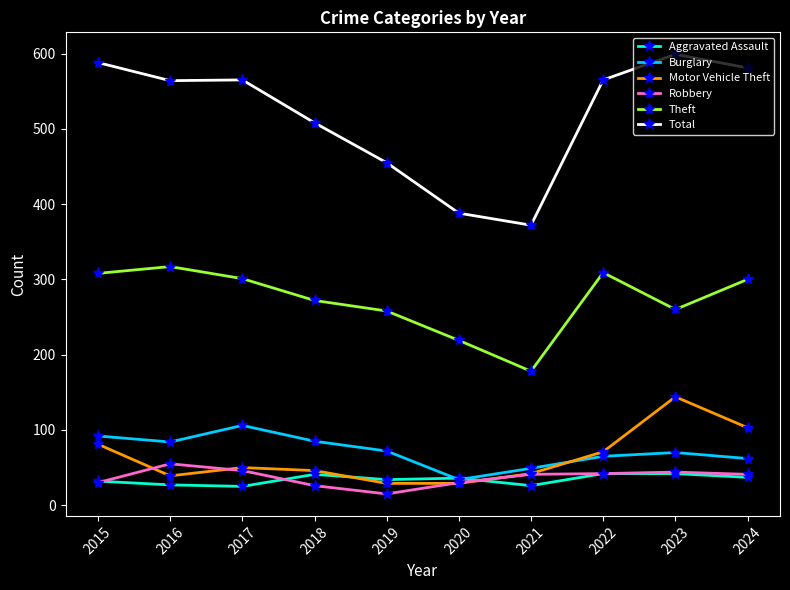

True or false: Motor Vehicle Theft and Theft intersect in this chart.

False